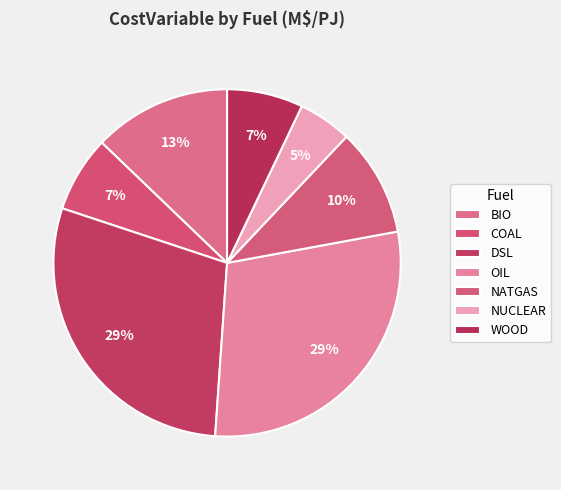

To the nearest percent, what is the combined percentage of DSL and BIO?

42%